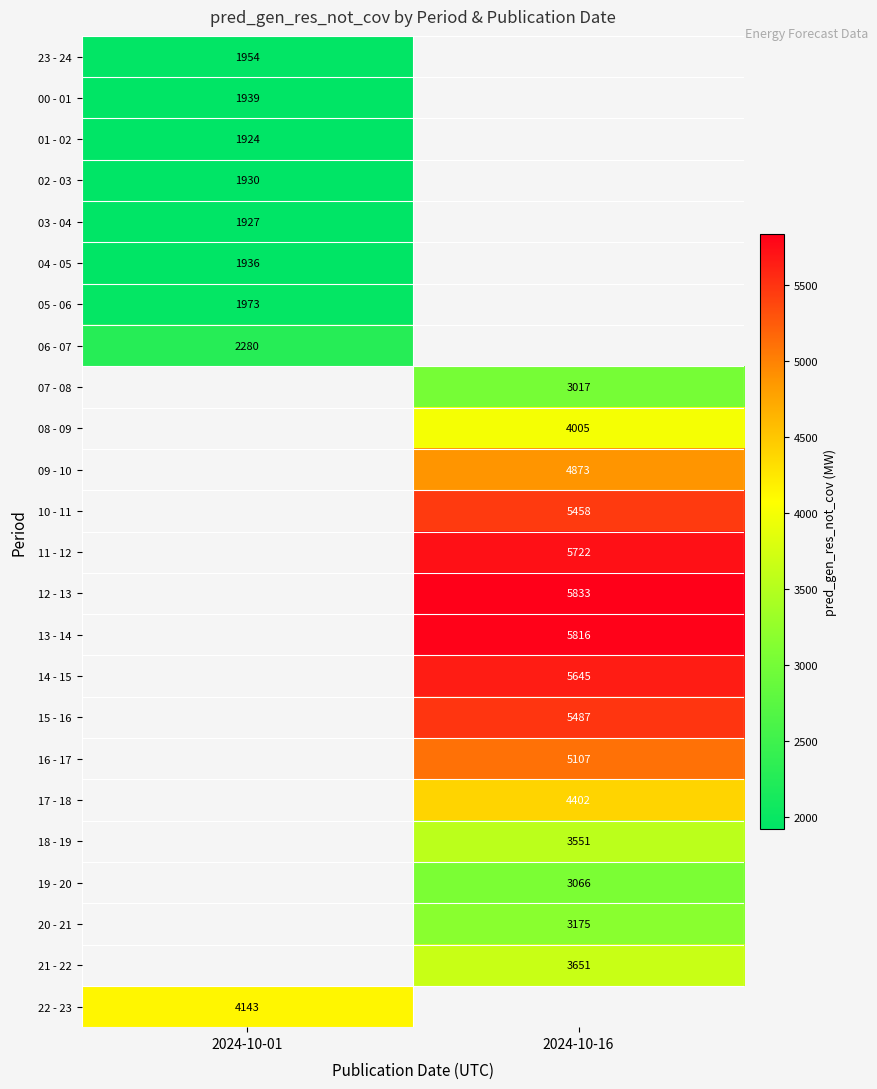

The value of 19 - 20 at 2024-10-16 is 4239.5. True or false?

False